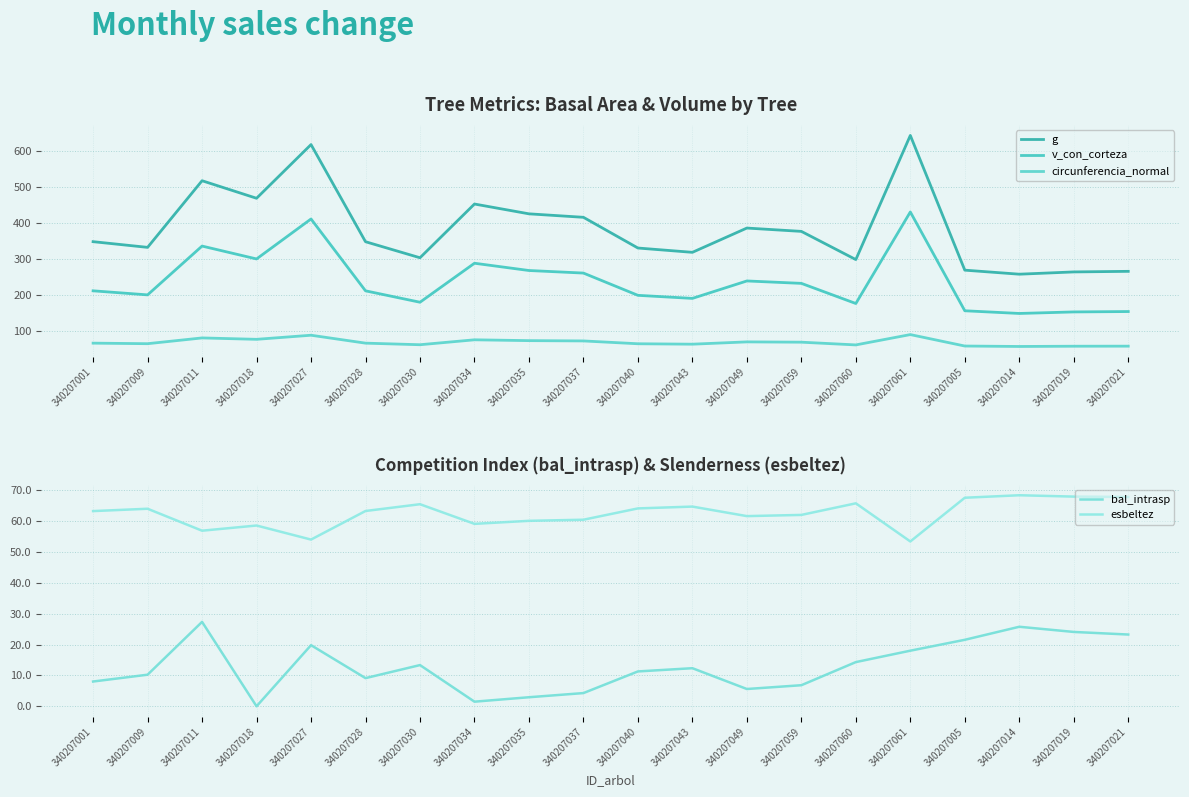

At which category does the chart reach its peak across all series?

340207061